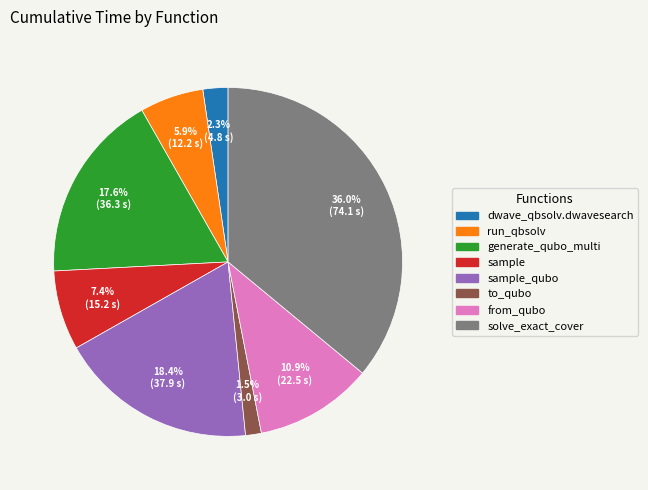

Is there any slice that represents more than half of the pie?

No